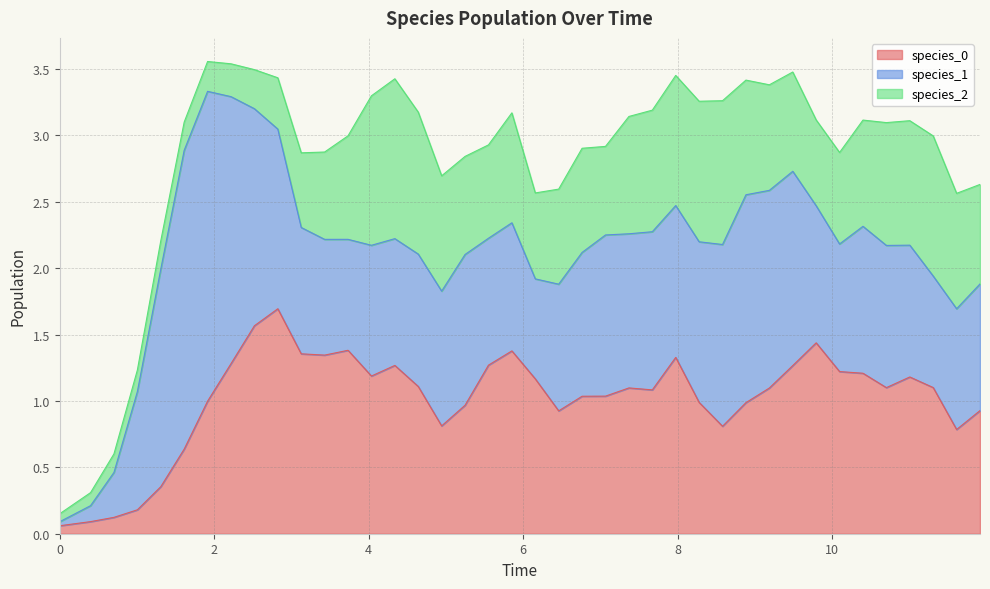

What is the difference between the species_1 values at 19 and 25?

0.2